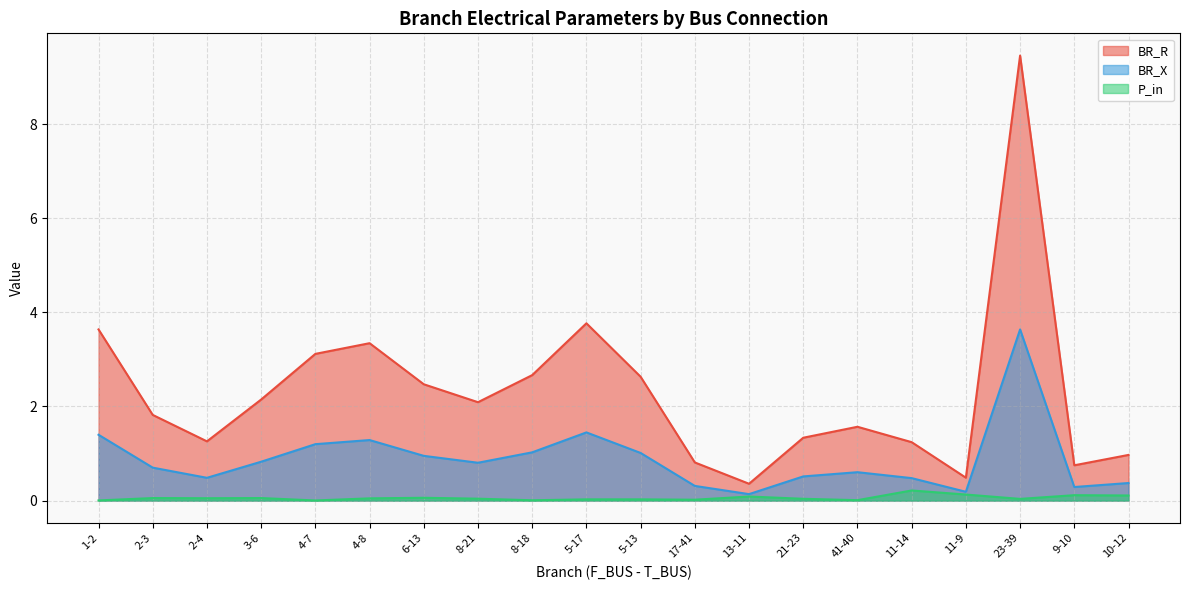

What is the difference between the BR_X values at 11-9 and 17-41?

0.1